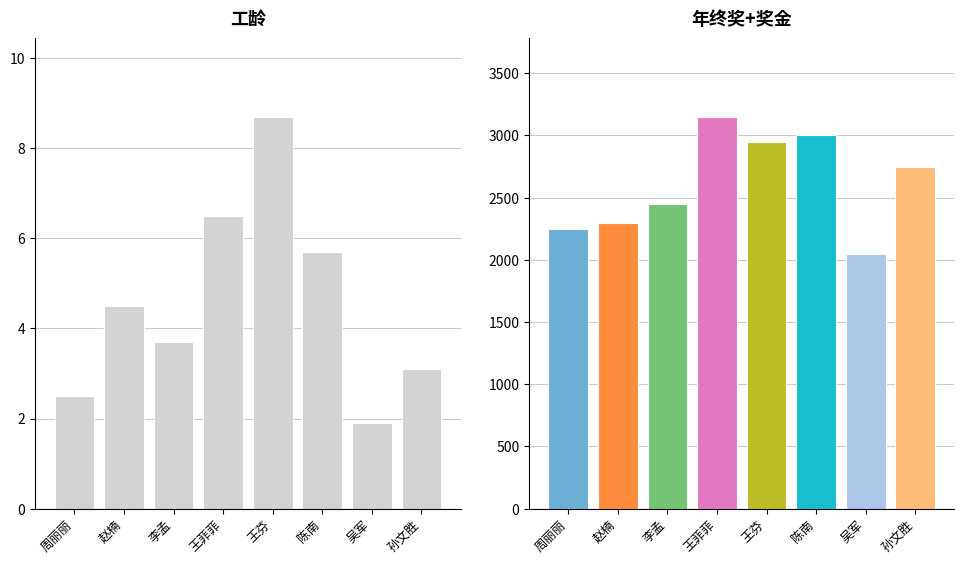

At which label is 工龄 closest to 5?

赵楠